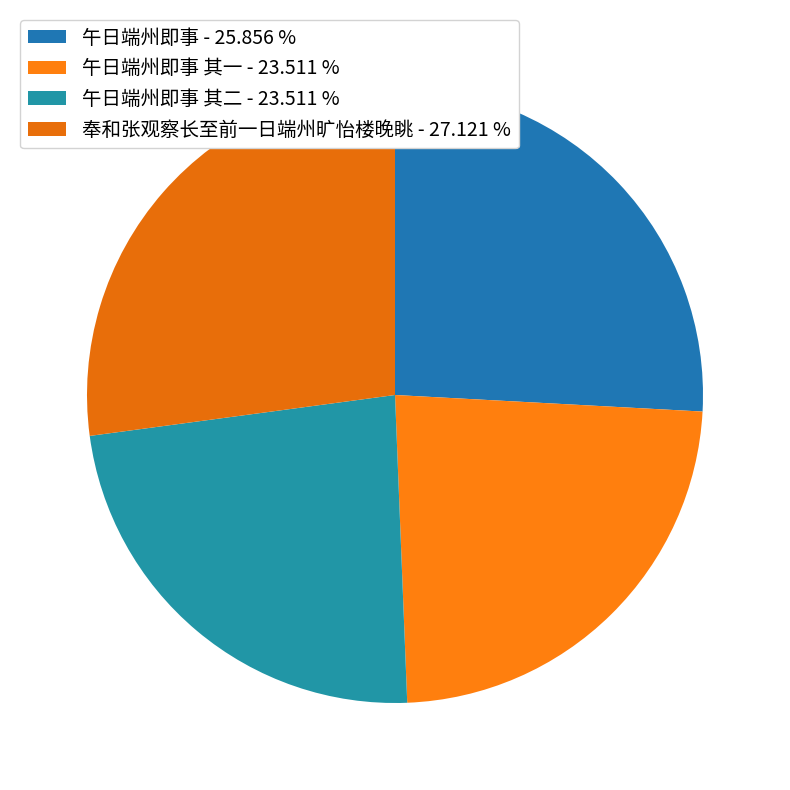

How many slices are in this pie chart?

4